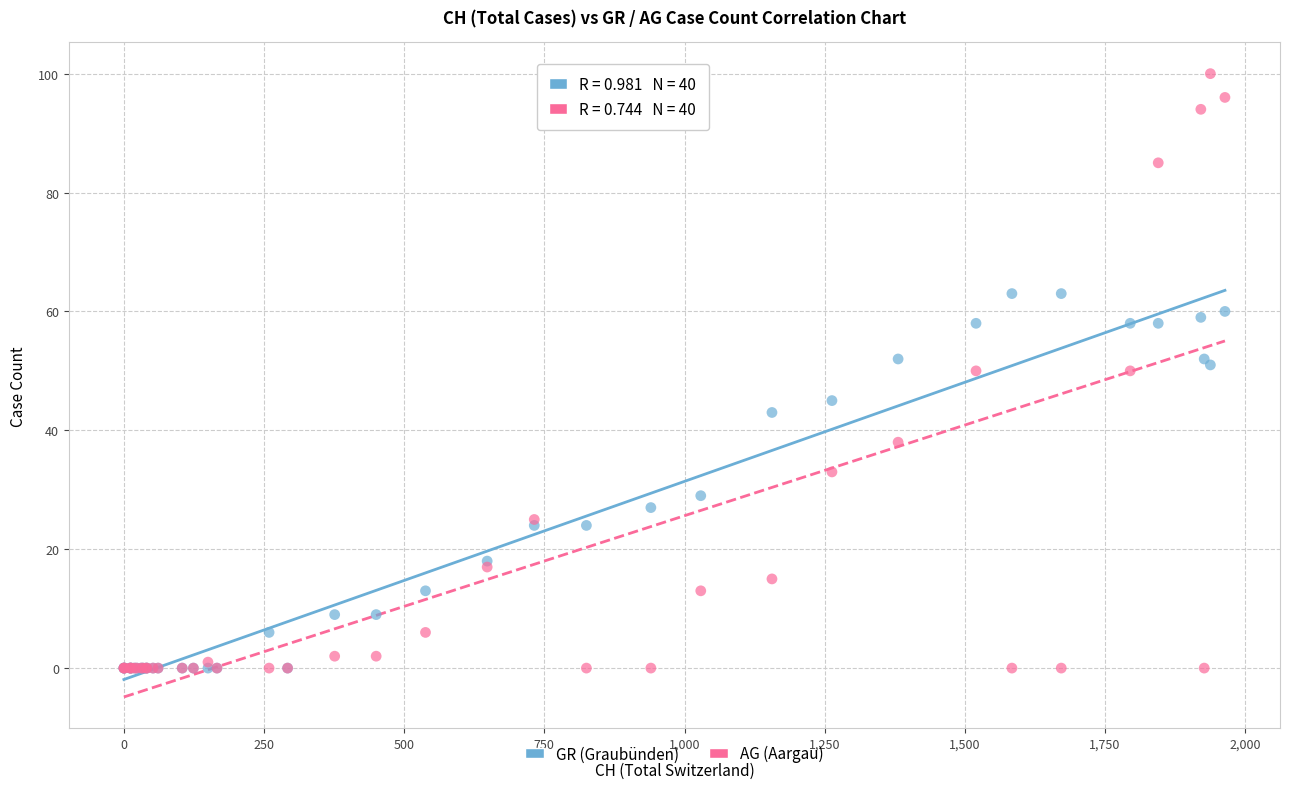

Which series reaches the maximum Y coordinate?

AG (Aargau)